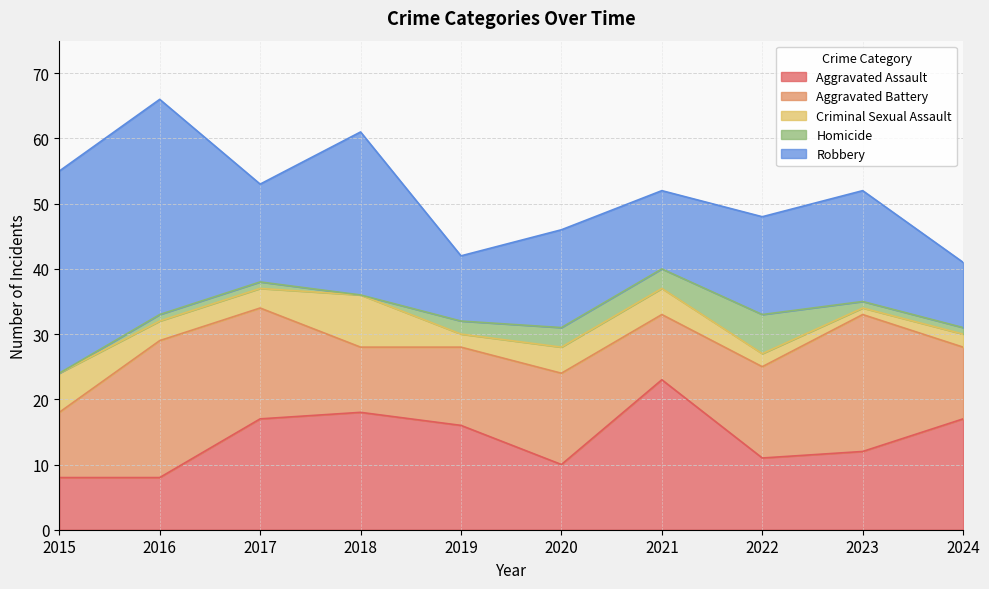

True or false: Criminal Sexual Assault has more than 0 points higher than both neighbors.

True